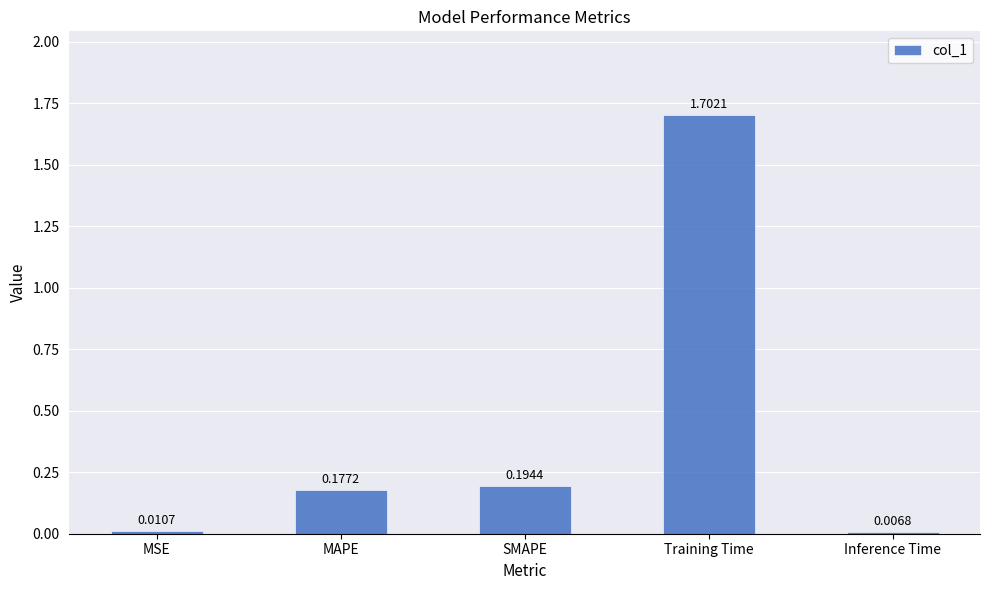

Where is the data nearest to the value 0?

Inference Time